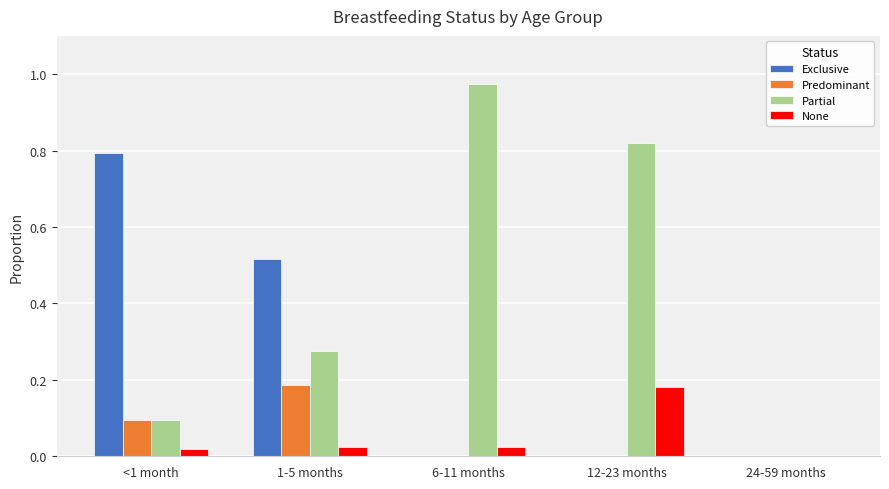

Is it true that Predominant equals -0.1 at 12-23 months?

False